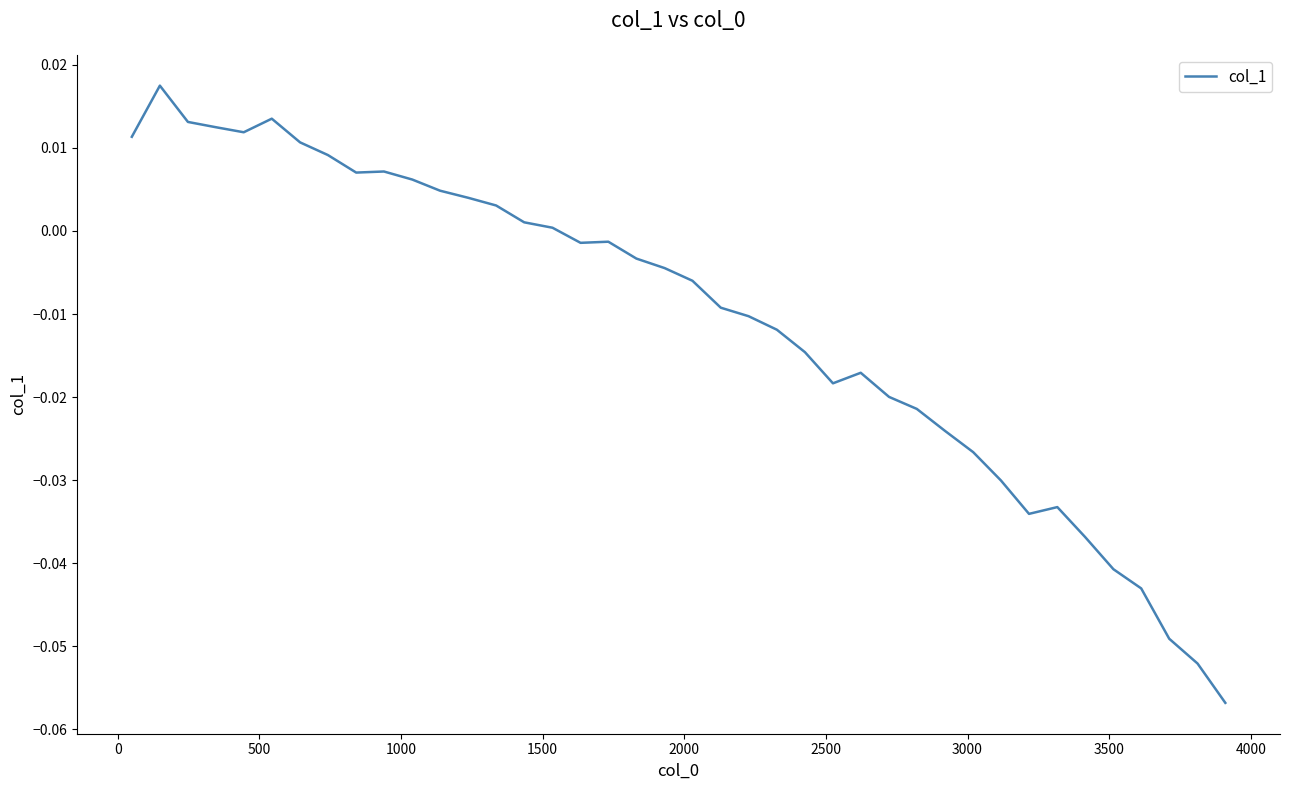

What is the smallest value displayed?

-0.1